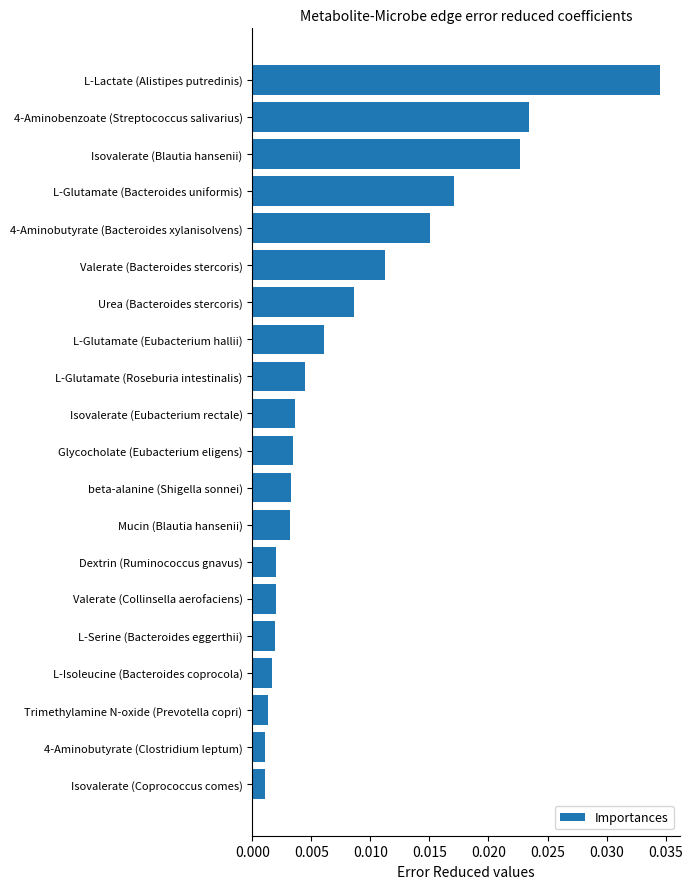

Between Isovalerate (Eubacterium rectale) and L-Glutamate (Eubacterium hallii), which is larger?

L-Glutamate (Eubacterium hallii)